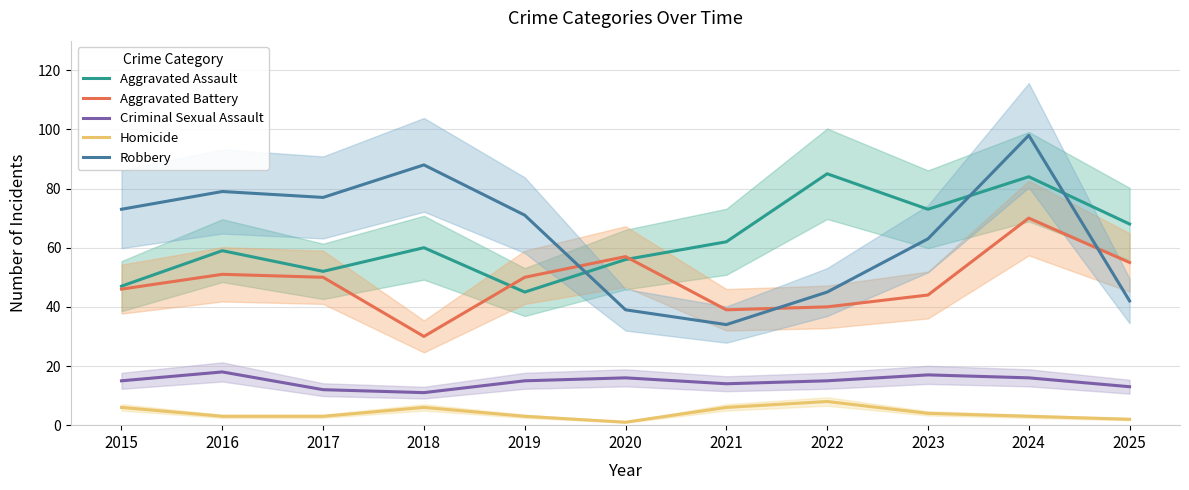

At which label is Homicide closest to 4?

2023